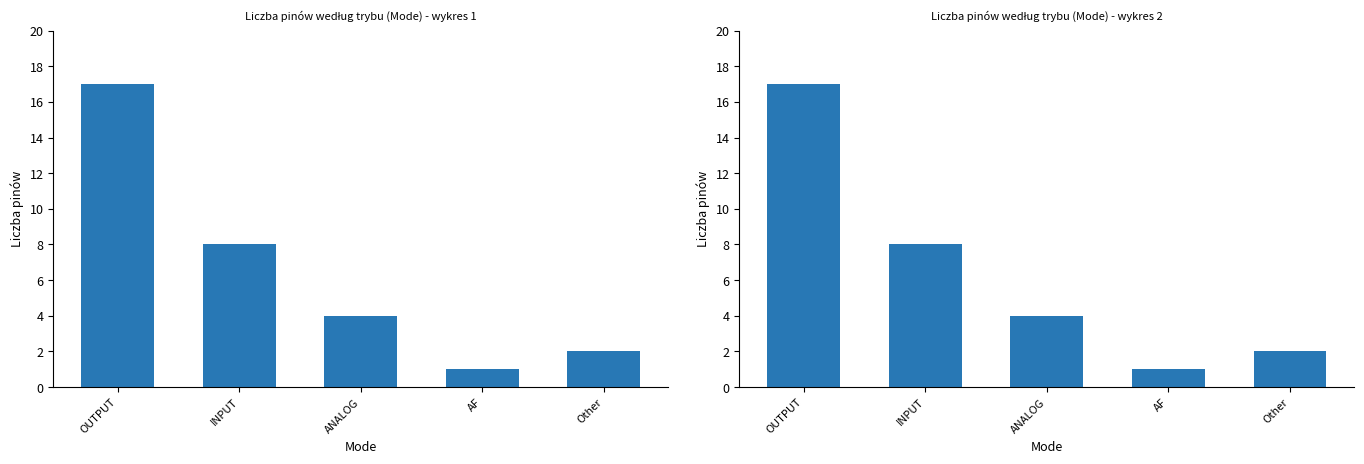

How many bars are there in total?

5